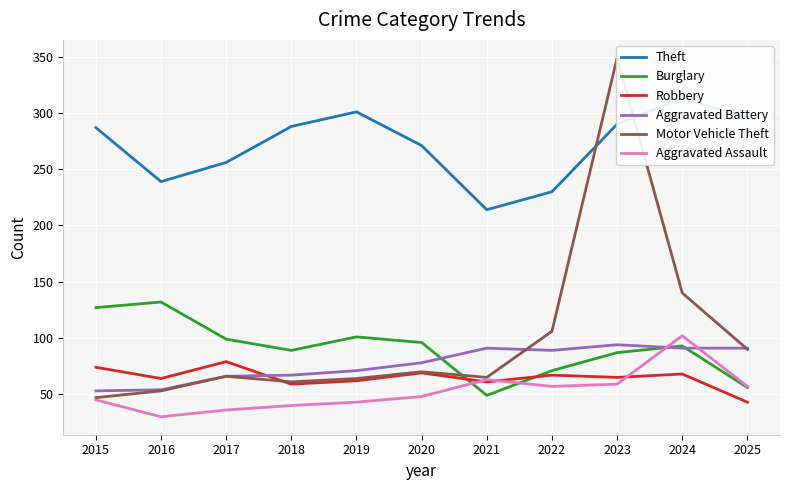

At which category is the sum across all series the highest?

2023